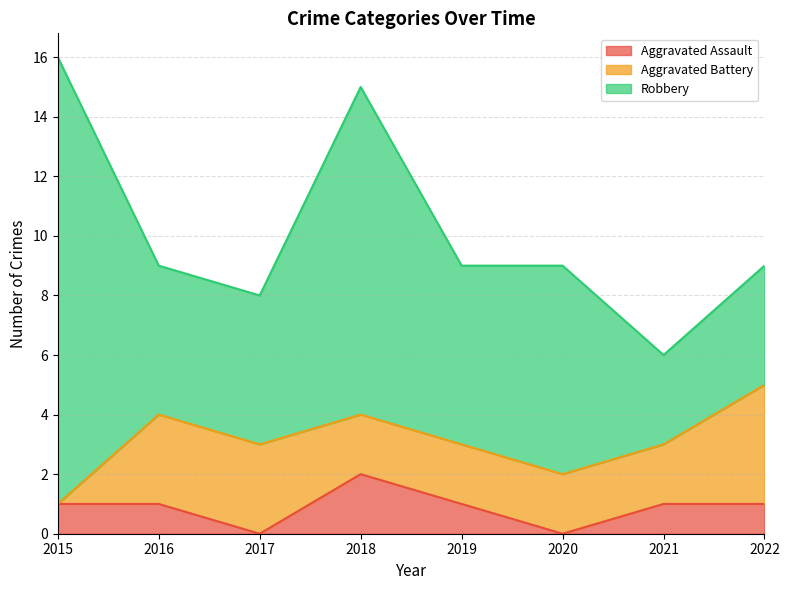

What is the difference between the second highest and second lowest values in the Aggravated Assault series?

1